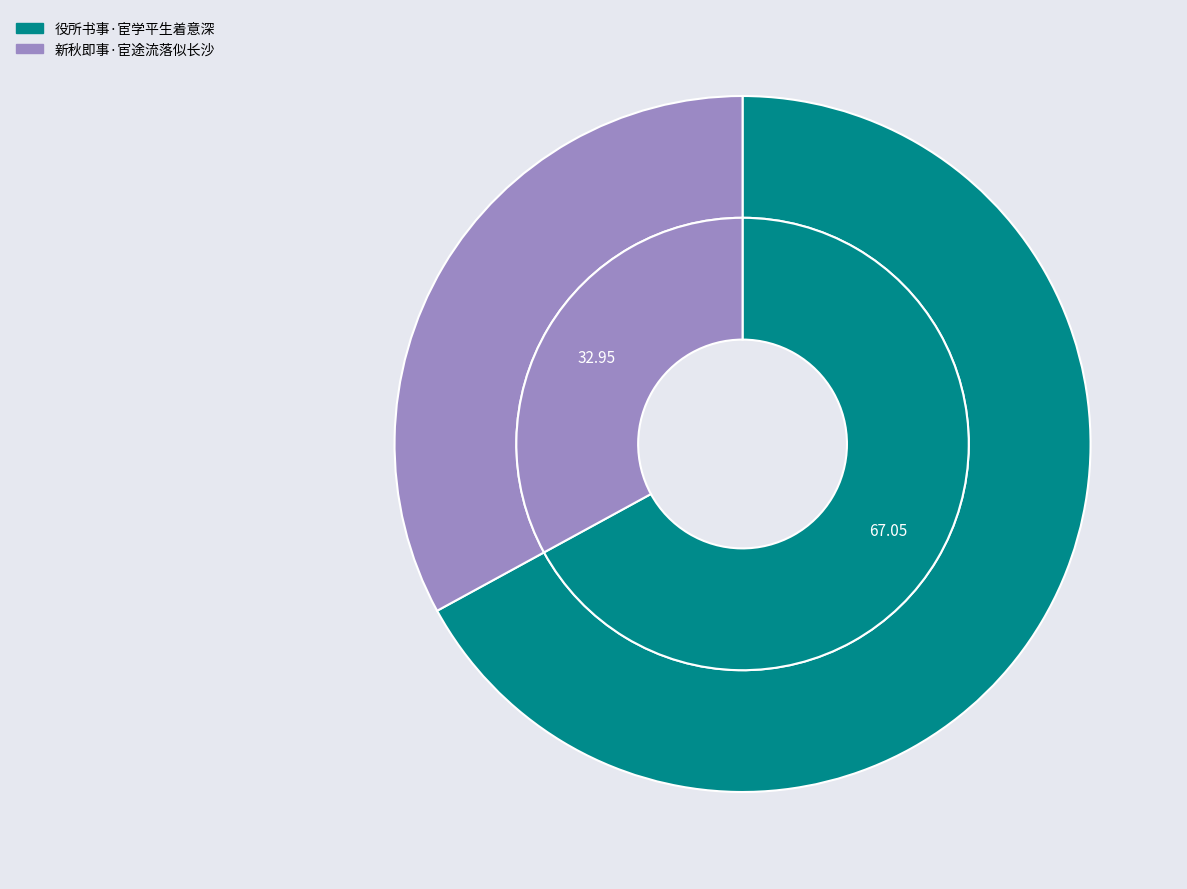

How many slices are in this pie chart?

2